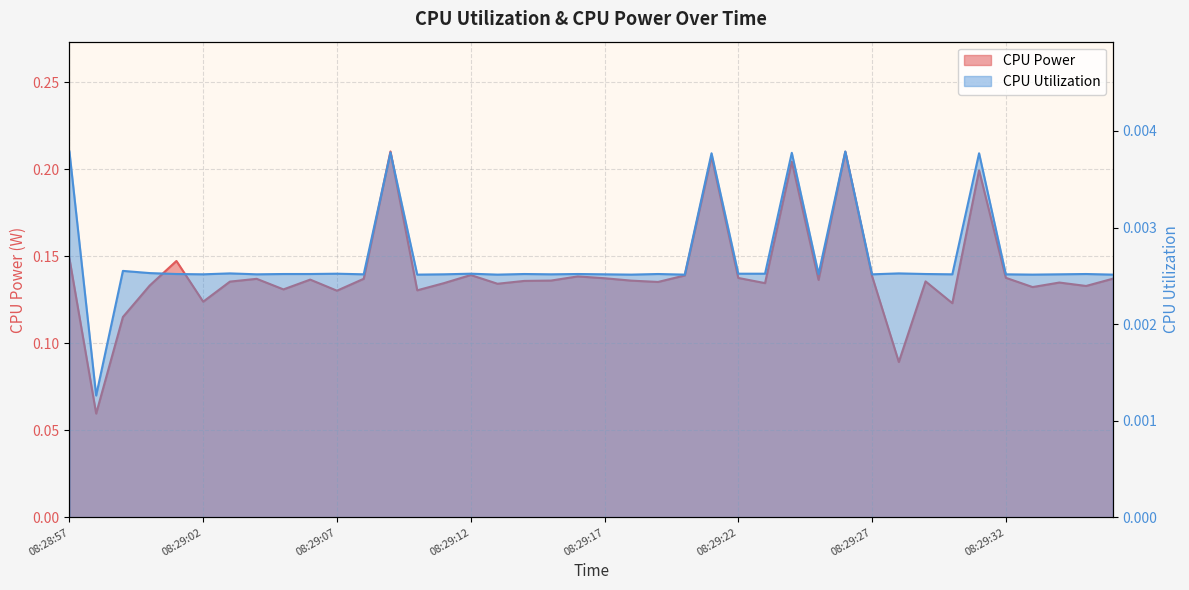

Rank the series by their maximum value, from lowest to highest.

CPU Utilization, CPU Power